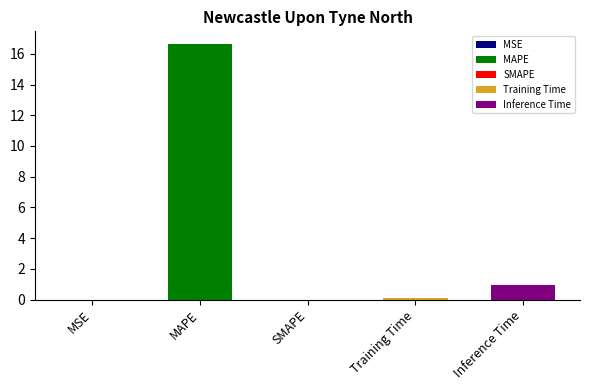

Reading right to left, list all the values displayed in this chart.

Inference Time=0.9	Training Time=0.1	SMAPE=0.0	MAPE=16.6	MSE=0.0